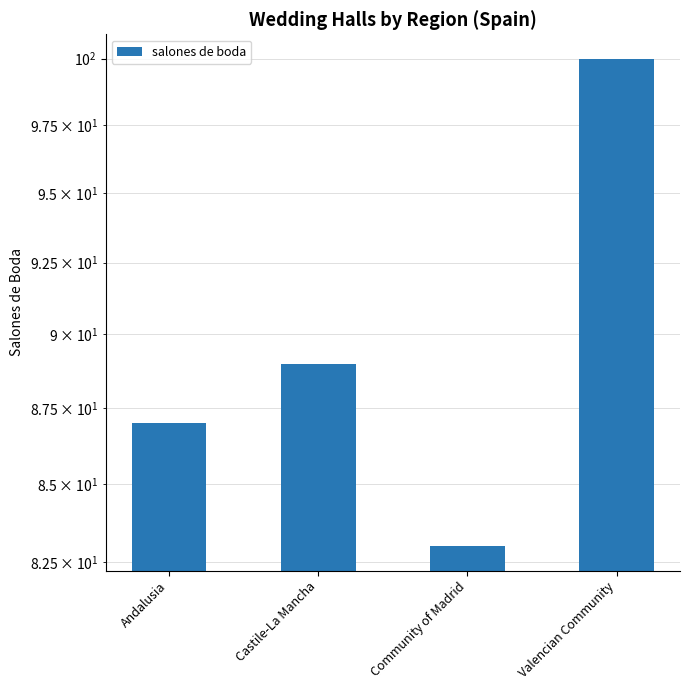

True or false: the data shows 100 at Valencian Community.

True